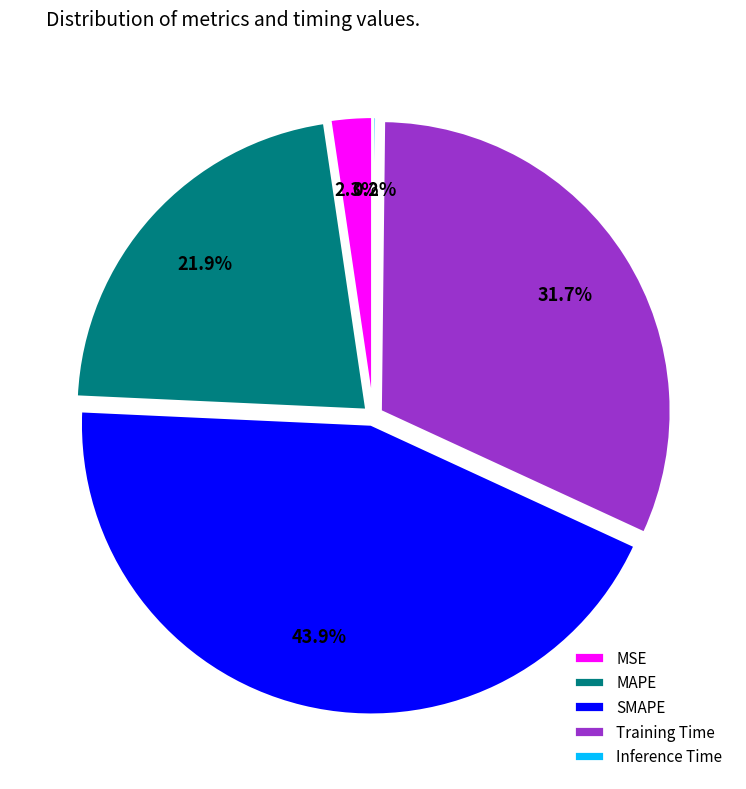

Does SMAPE account for over 50% of the chart?

No